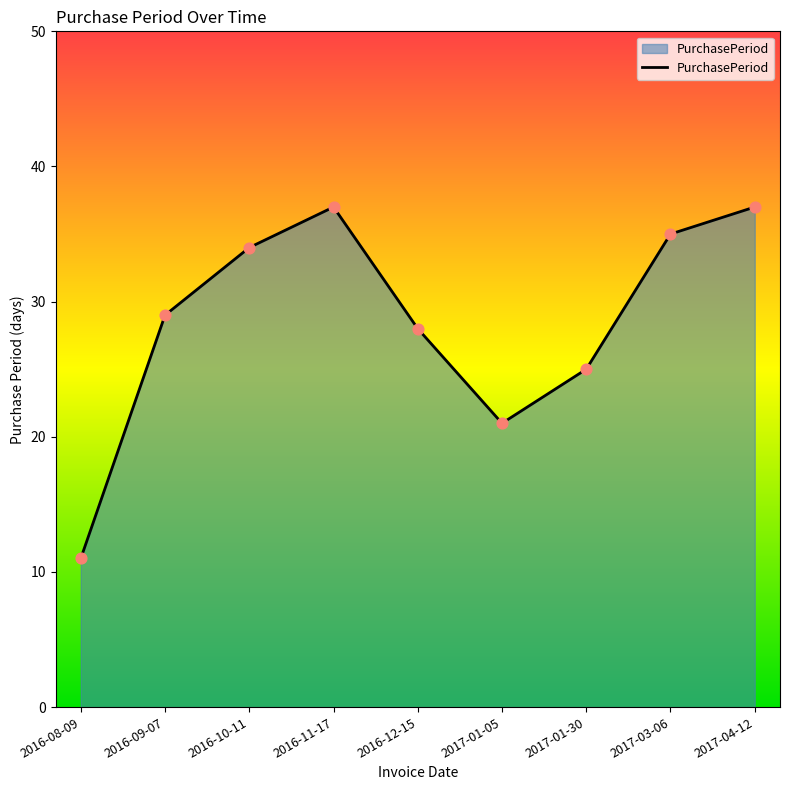

What is the ratio of the value at 2017-01-05 to the value at 2016-10-11?

0.6